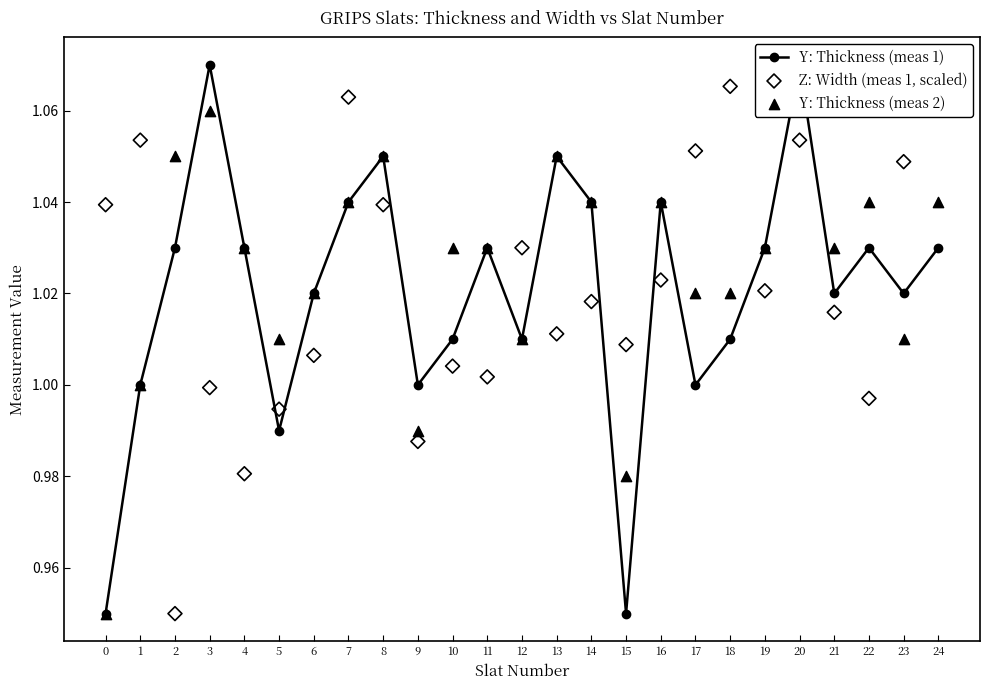

Which series has the widest spread of Y values?

Y: Thickness (meas 1)